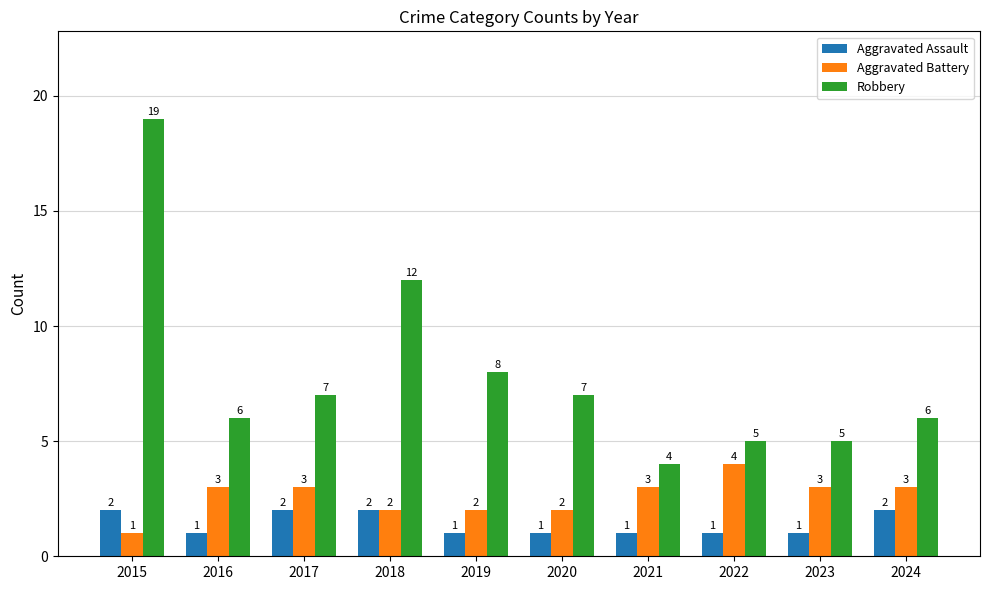

At how many categories does at least one series exceed 3?

10